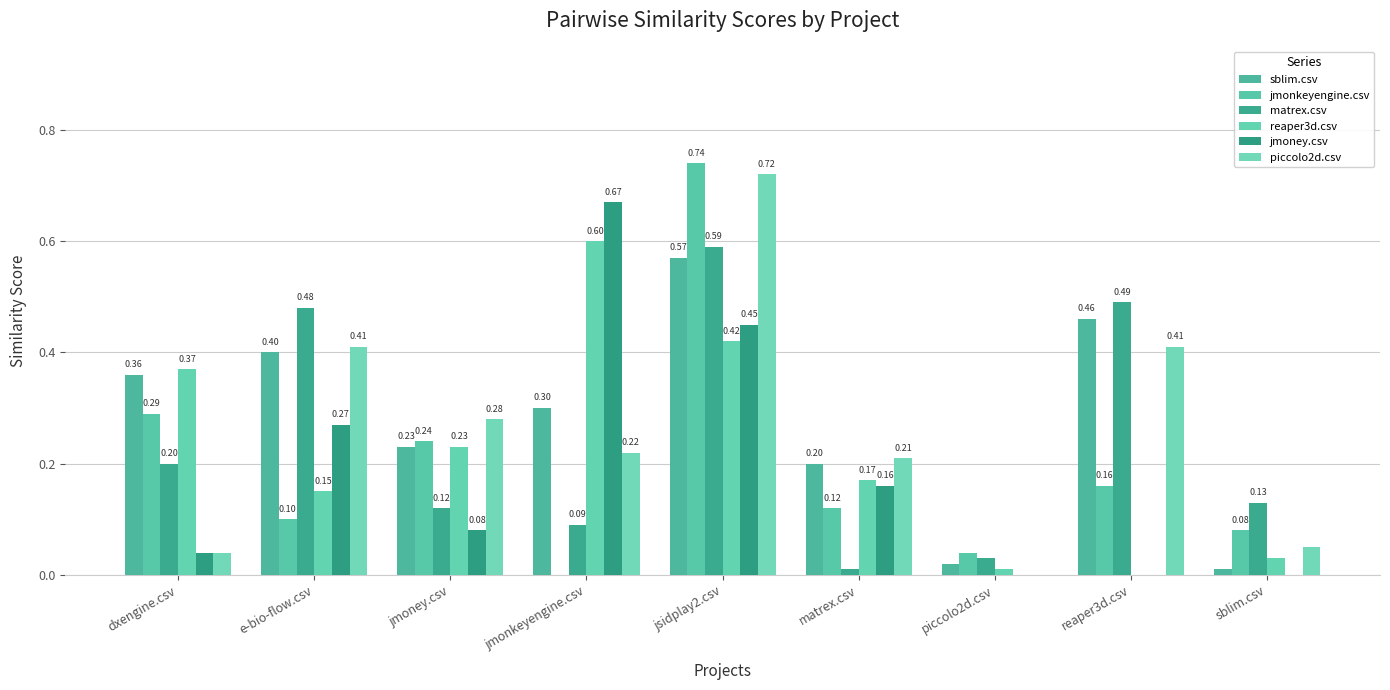

Rank the categories by sblim.csv value from highest to lowest.

jsidplay2.csv, reaper3d.csv, e-bio-flow.csv, dxengine.csv, jmonkeyengine.csv, jmoney.csv, matrex.csv, piccolo2d.csv, sblim.csv